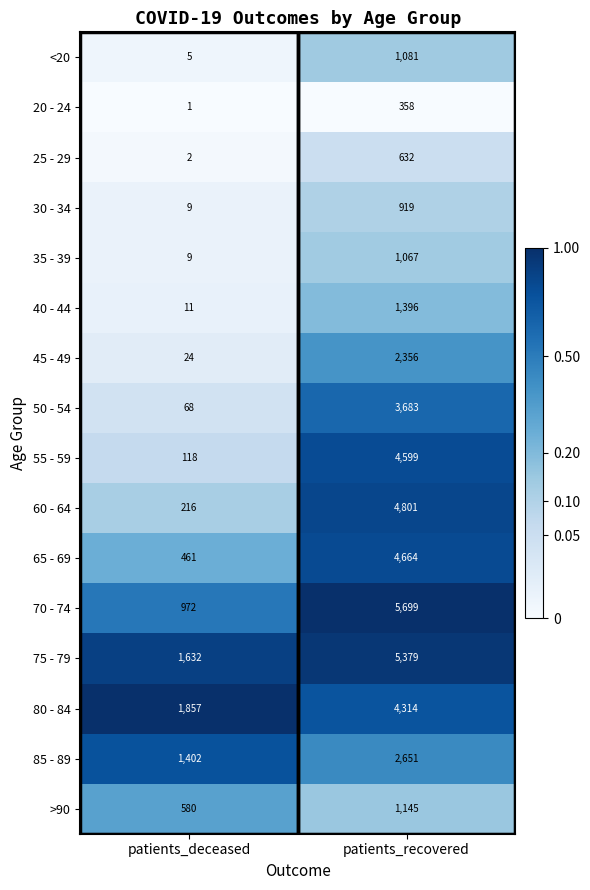

What is the approximate value of 35 - 39 at patients_recovered, to the nearest 10?

1070